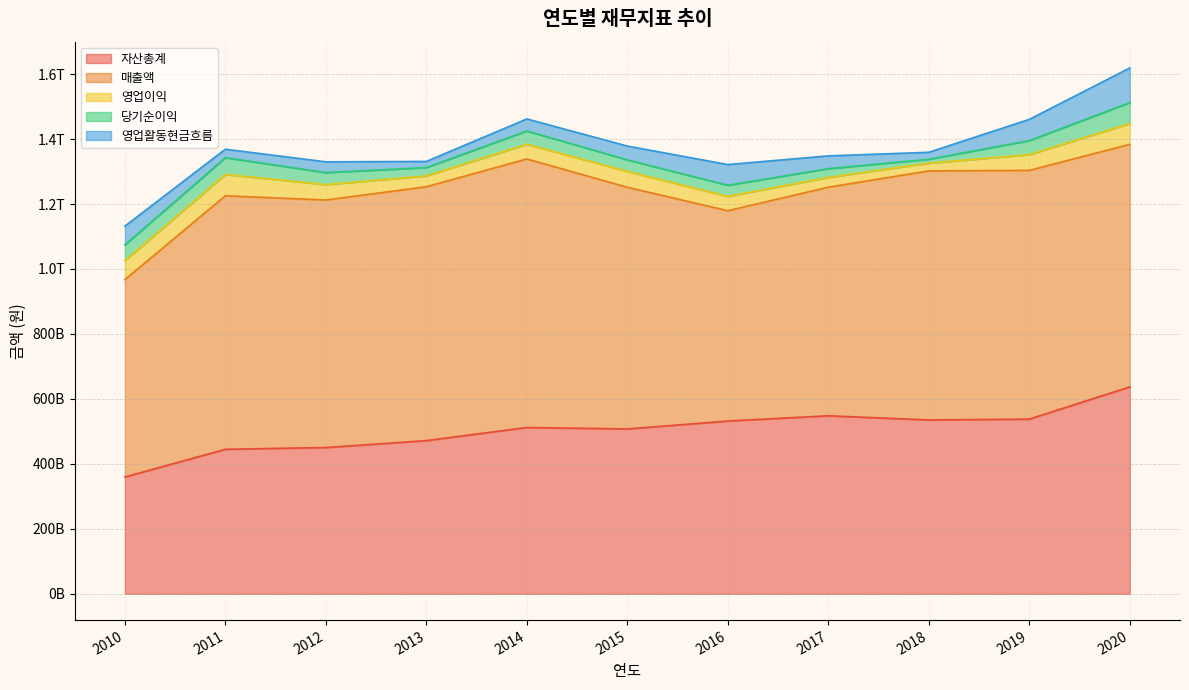

Reading right to left, extract all data points from this chart.

자산총계: 637003840185	537885808227	535273094088	548114232165	531964308344	507600642741	512061535127	471662715600	450374133028	444989969976	359679167584
매출액: 746662323231	765712141954	766681967916	703676901916	647361932266	743948673377	826733748662	781544787012	761990127348	780389673237	607579704552
영업이익: 64118011388	48429544337	23850343982	29975307922	44285686949	48839738500	45145447254	33452494601	47332565571	65617885192	58618042867
당기순이익: 64416144900	43054876050	12016346514	27116333138	34059688219	35579615451	40934547946	25547625144	37009834121	51639071146	48480171843
영업활동현금흐름: 106652799734	65506712148	21433115284	39339387709	63828324914	42444941046	37075930359	18910408987	33188416603	26121955590	57672897161